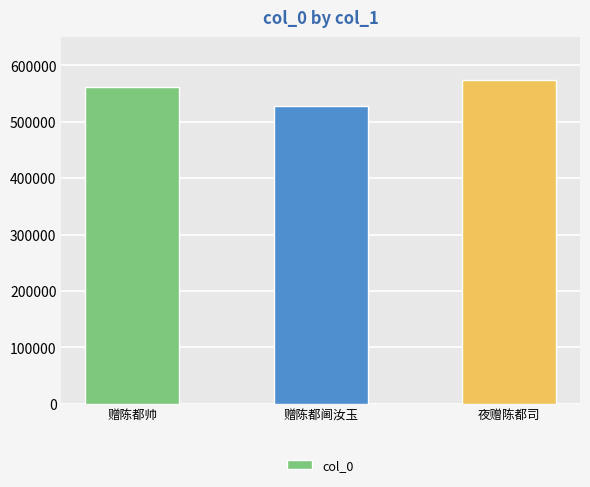

Rank the categories by value from lowest to highest.

赠陈都阃汝玉, 赠陈都帅, 夜赠陈都司